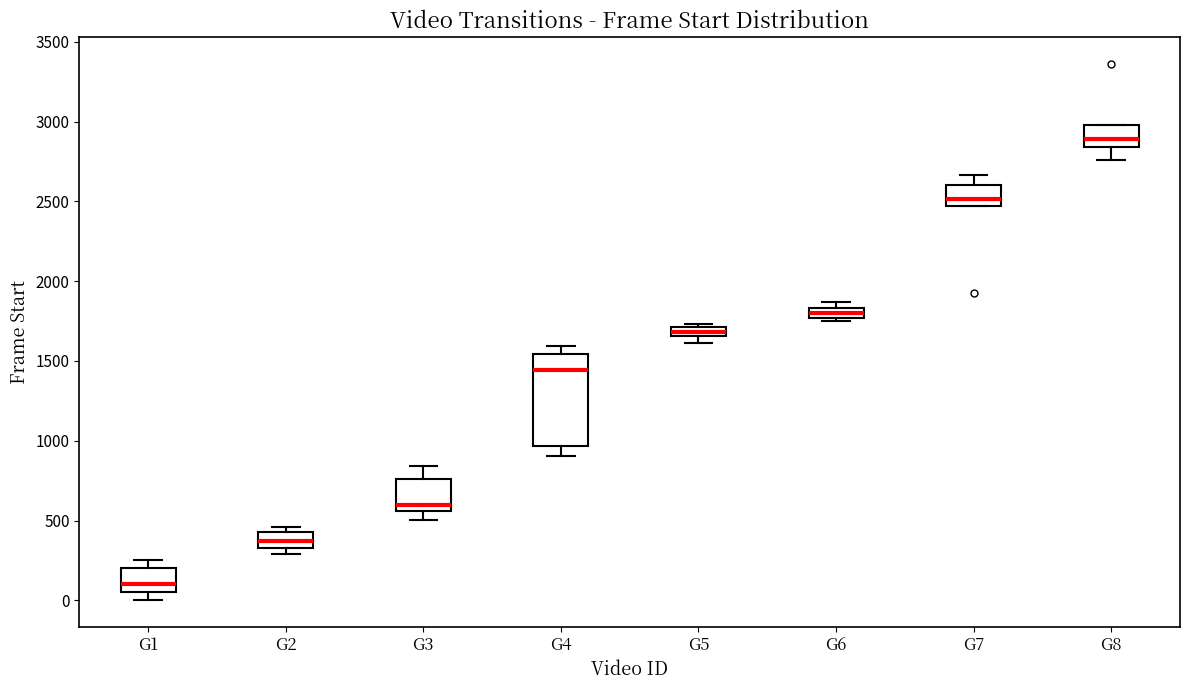

Which box has the lowest median line?

G1